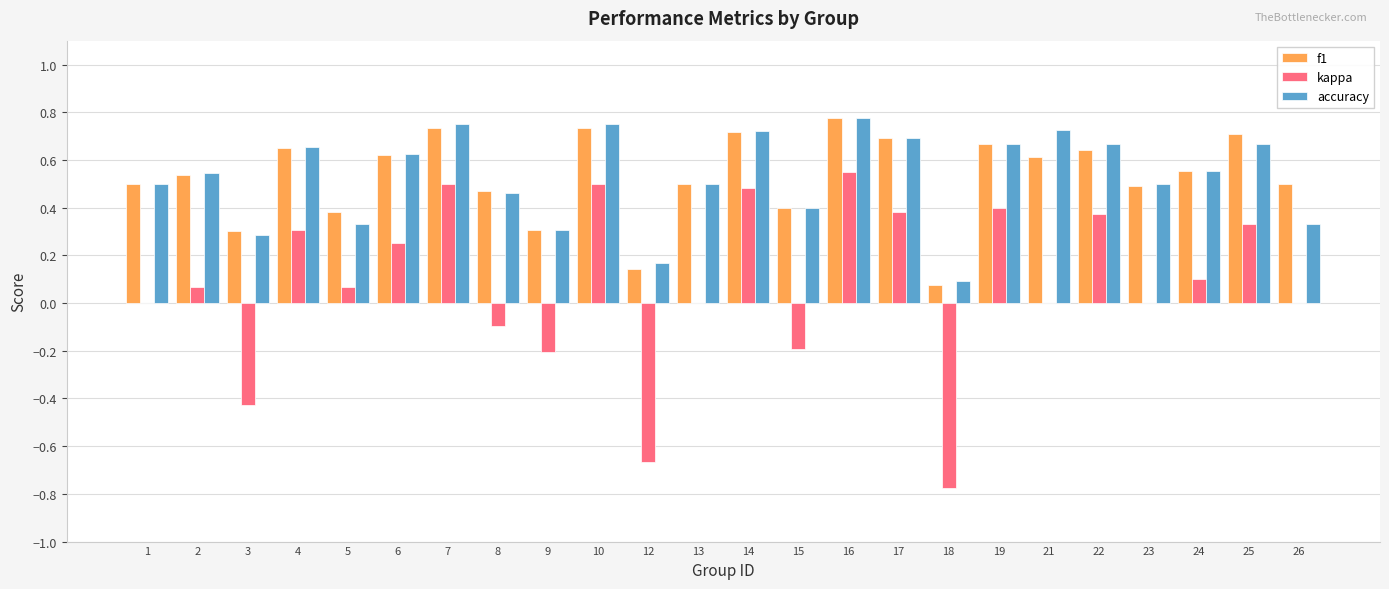

Between 12 and 26, which series saw the biggest shift?

kappa